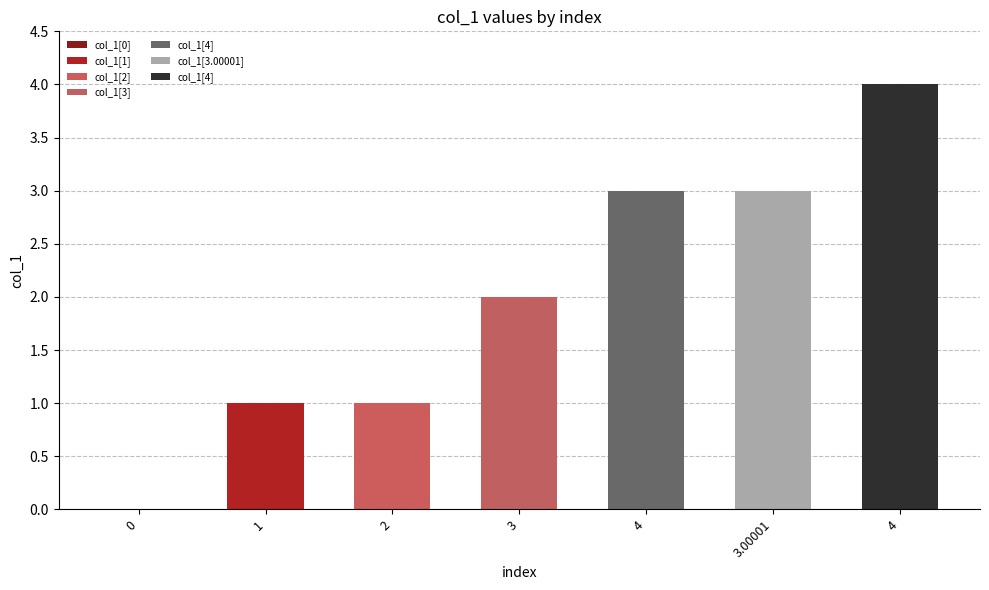

True or false: the data shows 1.0 at 1.

True